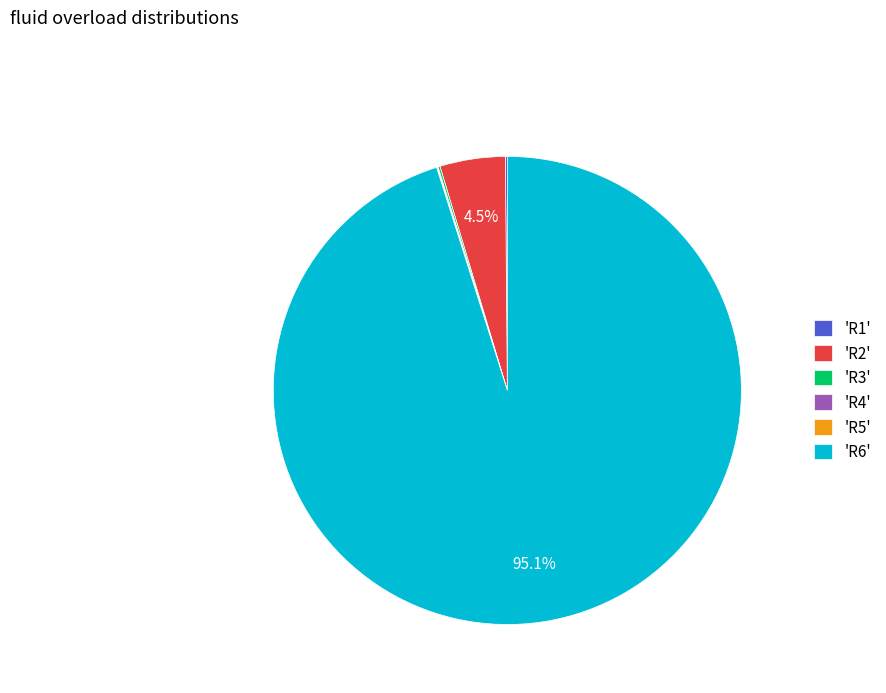

Which category has the biggest portion of the pie?

'R6'